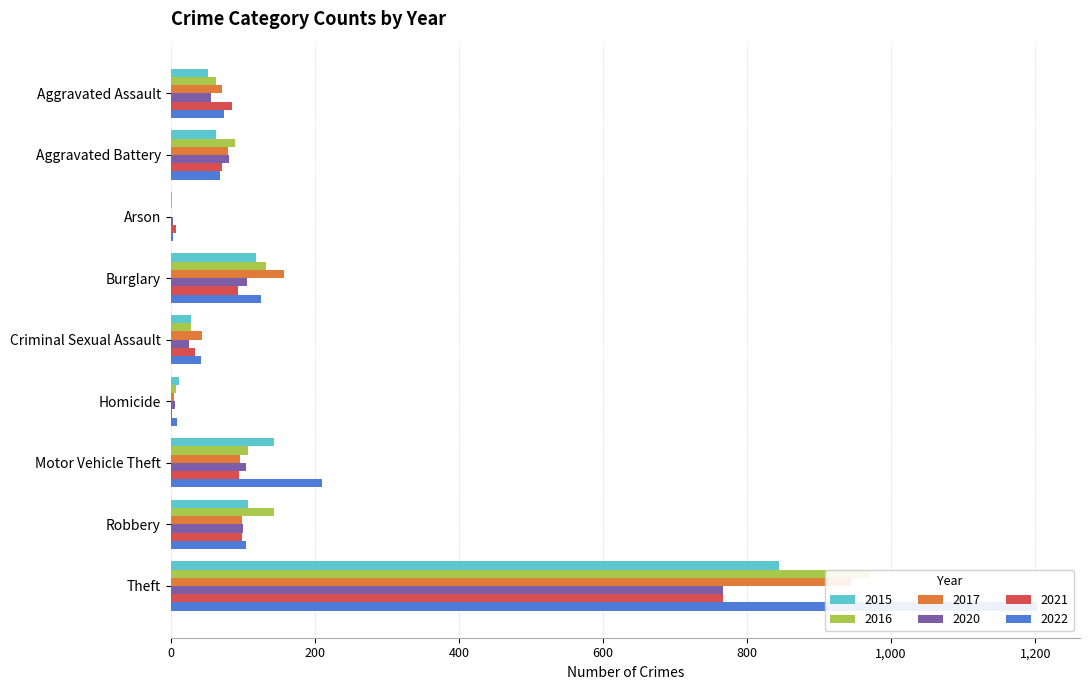

How many groups of bars are there?

9